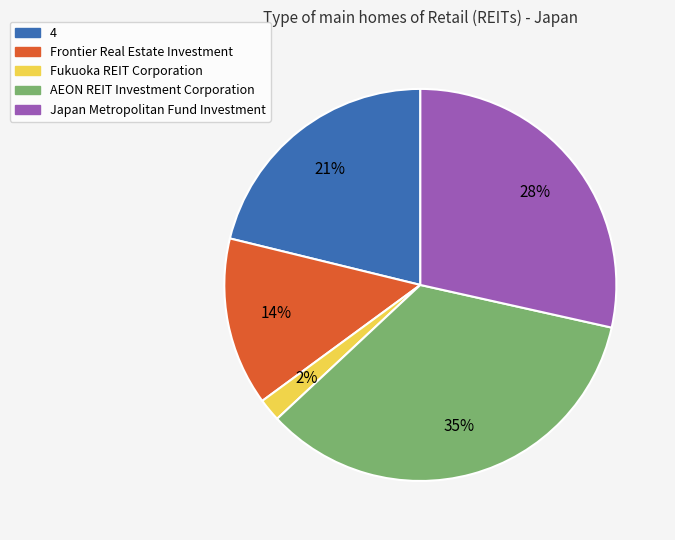

True or false: Frontier Real Estate Investment accounts for 14% of the total.

True